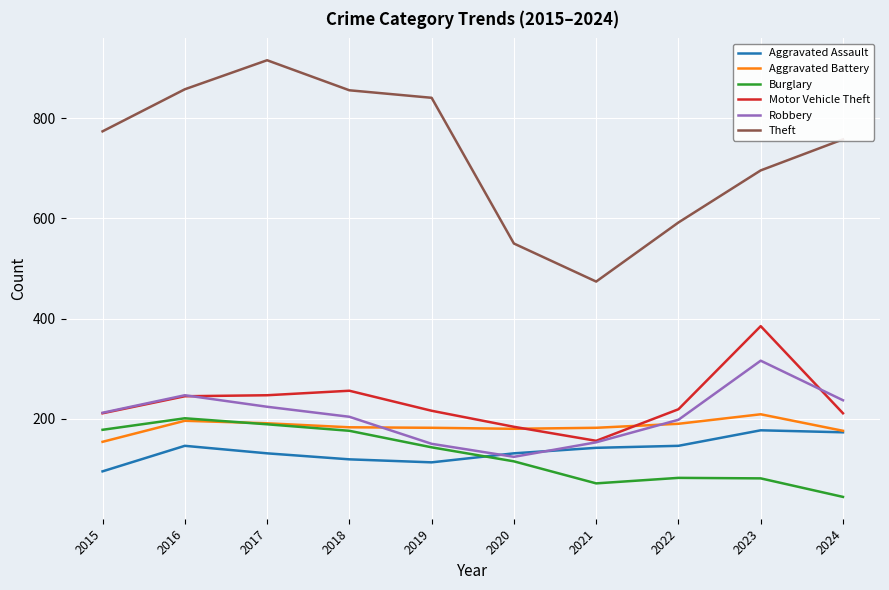

What is the maximum value for Robbery?

316